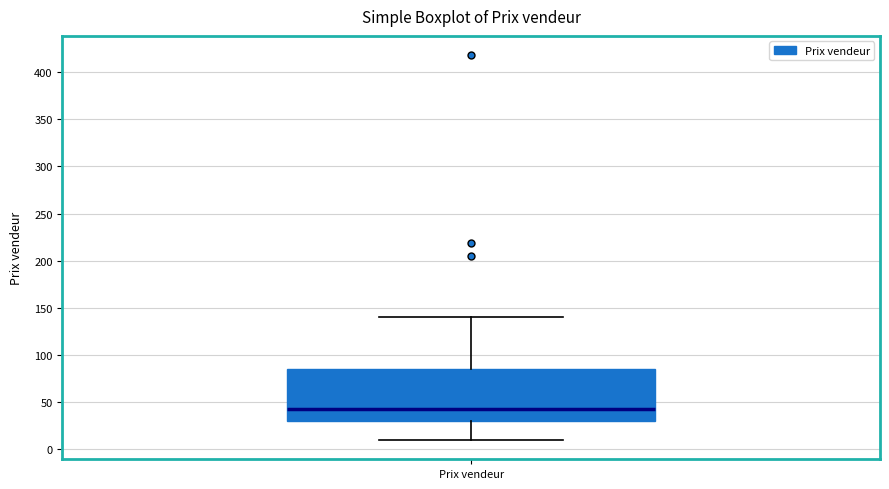

Where does the lower whisker of the box for Prix vendeur end on the y-axis? The values are not printed on the chart, so give them approximately, as read against the axis.

10